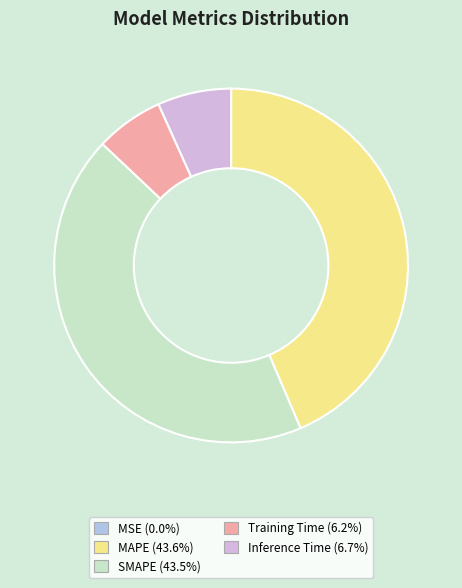

Rank the categories by value from lowest to highest.

MSE, Training Time, Inference Time, SMAPE, MAPE